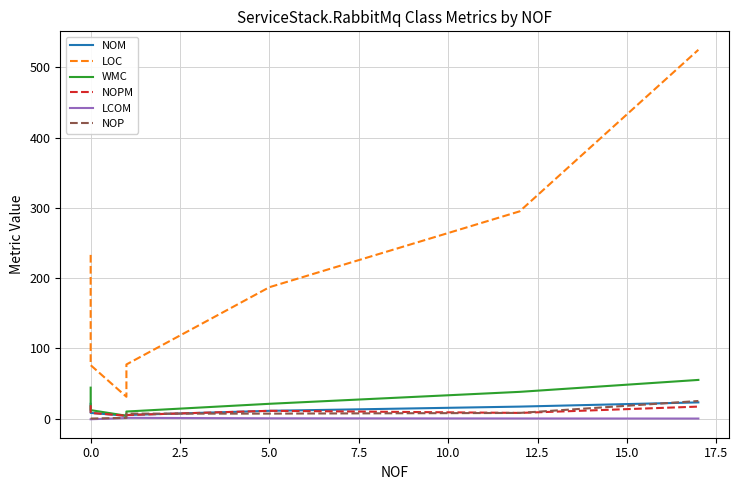

Which series has the widest spread of values?

LOC